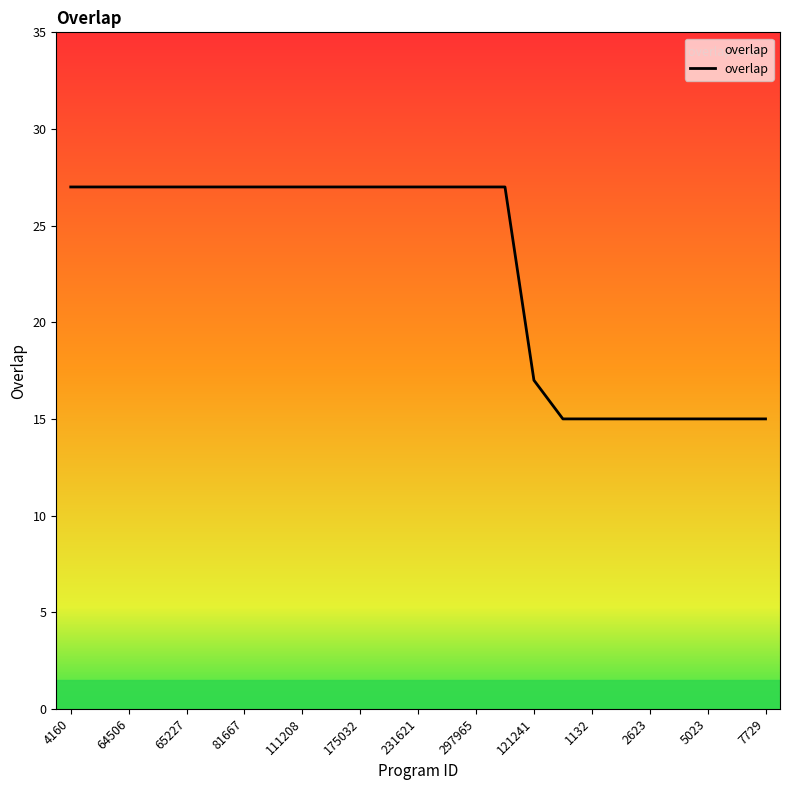

What is the smallest value displayed?

15